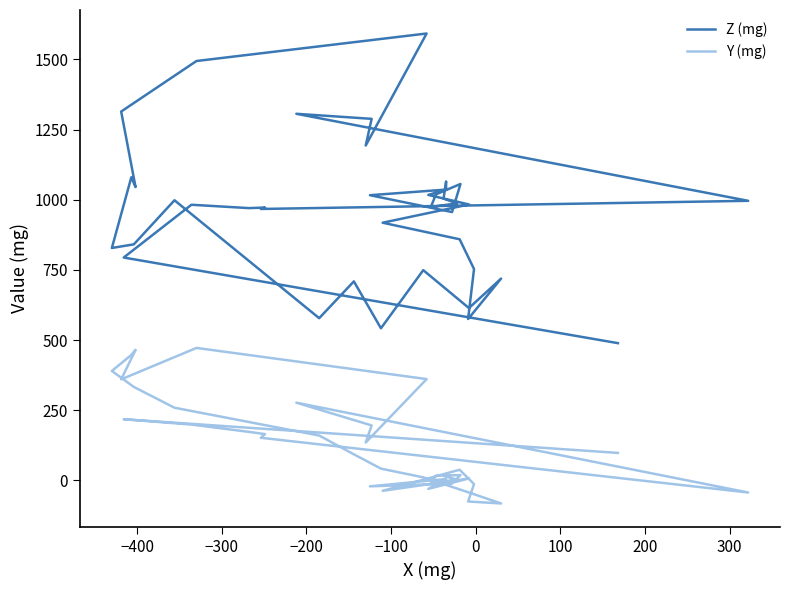

True or false: Y (mg) and Z (mg) intersect in this chart.

False